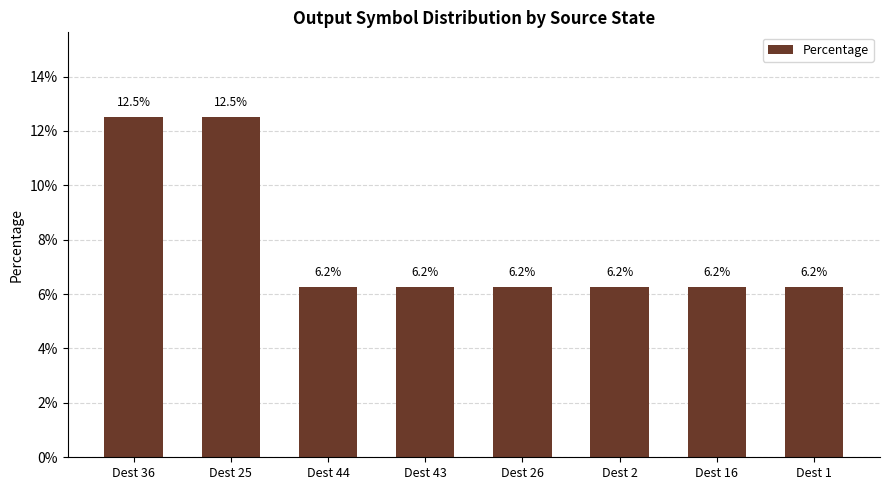

What is the label of the 4th bar from the right?

Dest 26